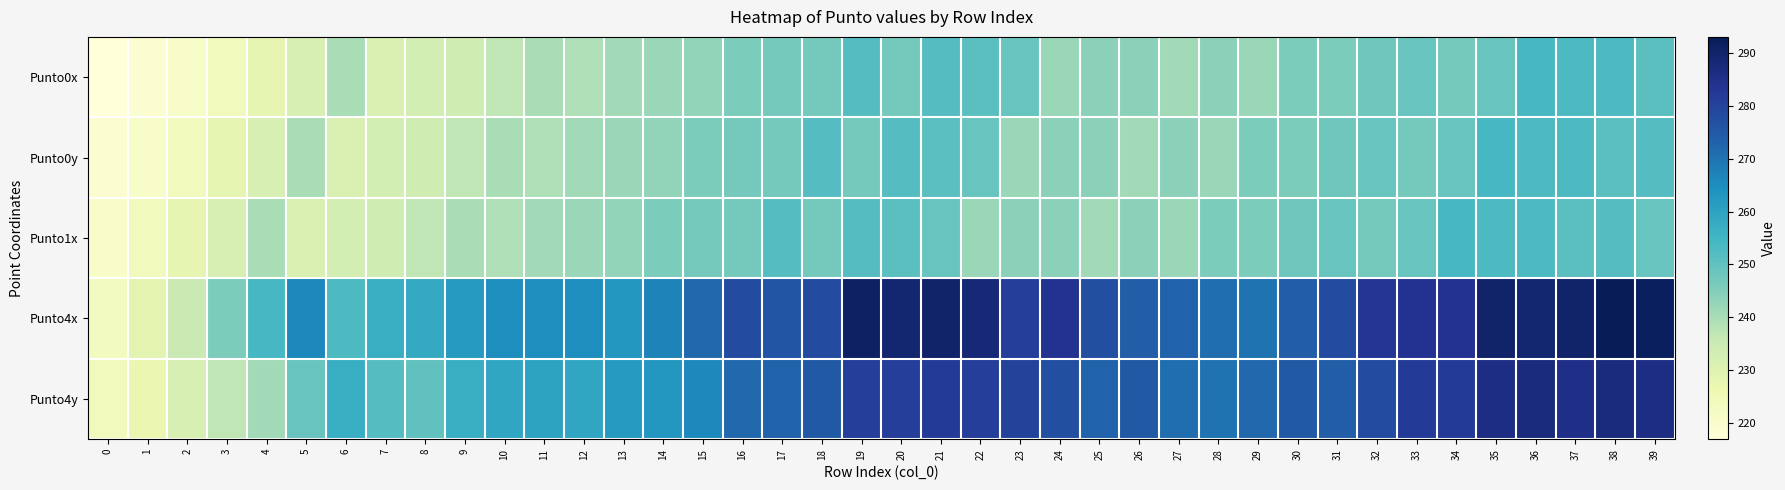

Reading left to right, extract all data points from this chart.

Punto0x: 0=217	1=219	2=221	3=224	4=228	5=232	6=240	7=231	8=233	9=234	10=237	11=240	12=239	13=241	14=242	15=243	16=246	17=247	18=247	19=252	20=247	21=252	22=251	23=249	24=242	25=244	26=244	27=241	28=244	29=242	30=246	31=246	32=248	33=249	34=247	35=249	36=254	37=253	38=253	39=251
Punto0y: 0=219	1=221	2=224	3=228	4=232	5=240	6=231	7=233	8=234	9=237	10=240	11=239	12=241	13=242	14=243	15=246	16=247	17=247	18=252	19=247	20=252	21=251	22=249	23=242	24=244	25=244	26=241	27=244	28=242	29=246	30=246	31=248	32=249	33=247	34=249	35=254	36=253	37=253	38=251	39=252
Punto1x: 0=221	1=224	2=228	3=232	4=240	5=231	6=233	7=234	8=237	9=240	10=239	11=241	12=242	13=243	14=246	15=247	16=247	17=252	18=247	19=252	20=251	21=249	22=242	23=244	24=244	25=241	26=244	27=242	28=246	29=246	30=248	31=249	32=247	33=249	34=254	35=253	36=253	37=251	38=252	39=249
Punto4x: 0=223	1=229	2=235	3=246	4=254	5=266	6=253	7=257	8=258	9=262	10=265	11=265	12=265	13=263	14=267	15=272	16=278	17=276	18=278	19=291	20=289	21=290	22=288	23=281	24=284	25=277	26=274	27=273	28=271	29=270	30=274	31=278	32=283	33=284	34=284	35=290	36=289	37=290	38=293	39=292
Punto4y: 0=224	1=227	2=232	3=237	4=241	5=249	6=257	7=252	8=250	9=257	10=259	11=260	12=259	13=262	14=263	15=266	16=272	17=273	18=275	19=281	20=281	21=282	22=281	23=280	24=277	25=273	26=275	27=271	28=270	29=272	30=275	31=274	32=278	33=282	34=282	35=286	36=287	37=285	38=287	39=286